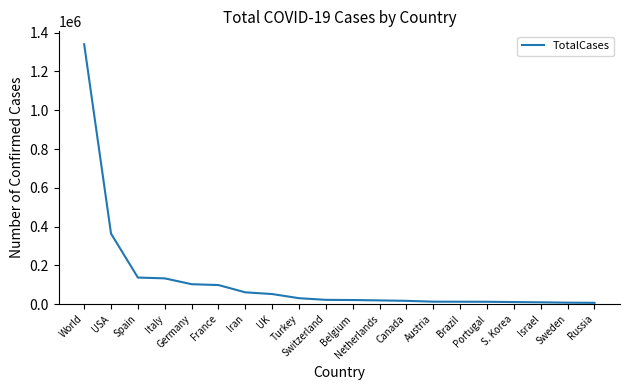

What is the maximum value shown in the chart?

1340408